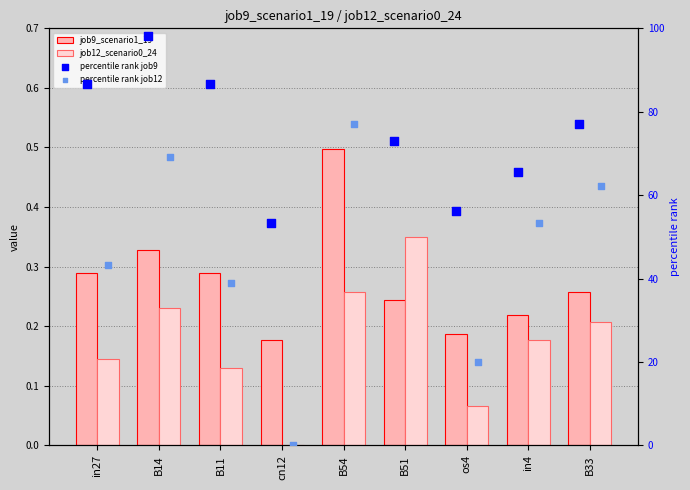

Which series contains the lowest Y value?

job12_scenario0_24